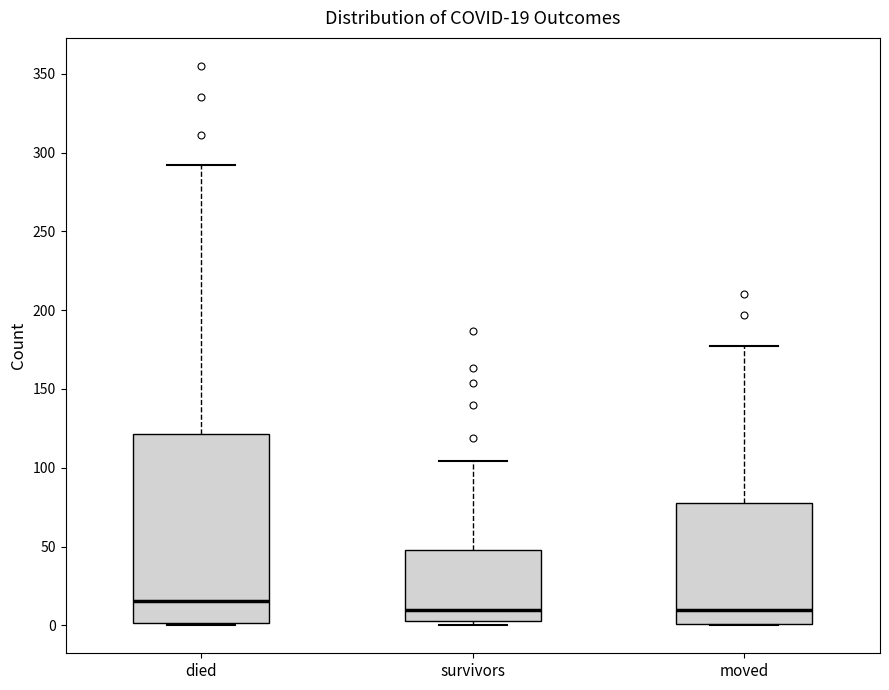

Which box's median line is the highest?

died